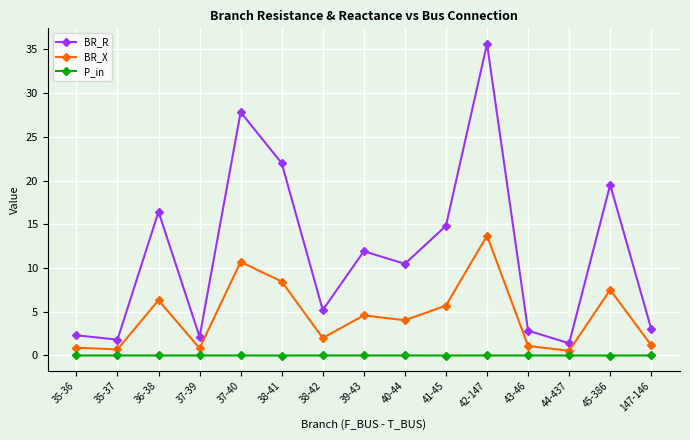

True or false: BR_X has more than 2 interior local peaks.

True